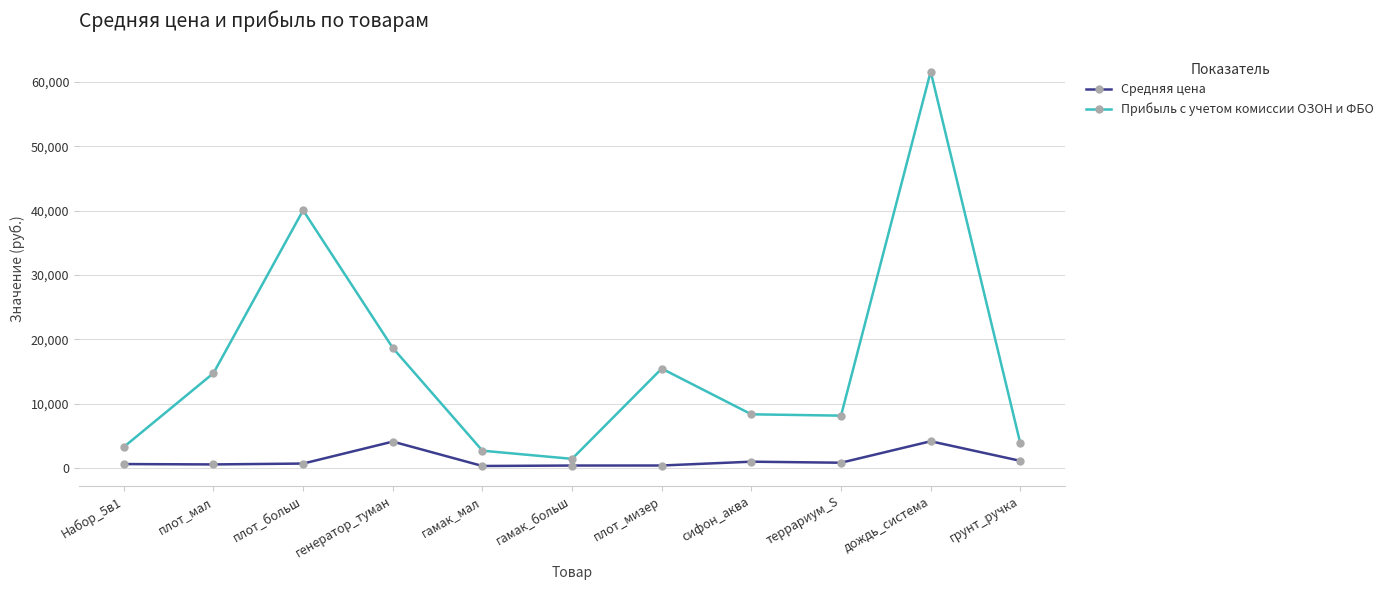

What position from the right is дождь_система?

2